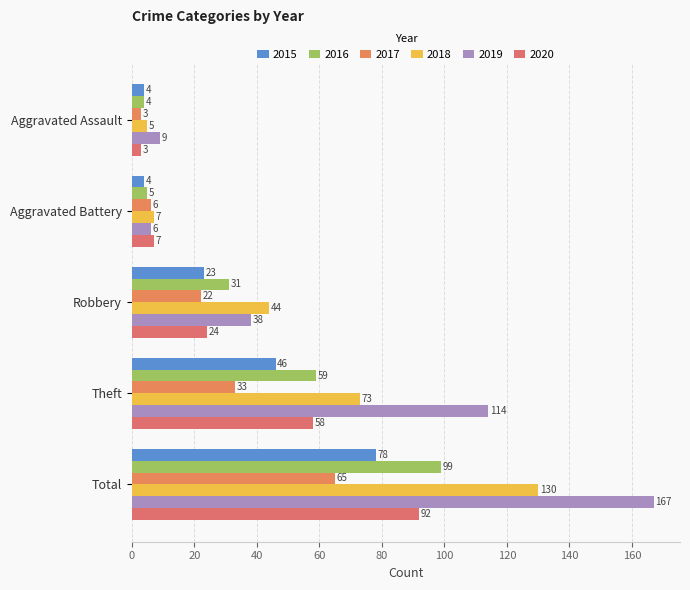

What is the average value of the 2018 series?

52